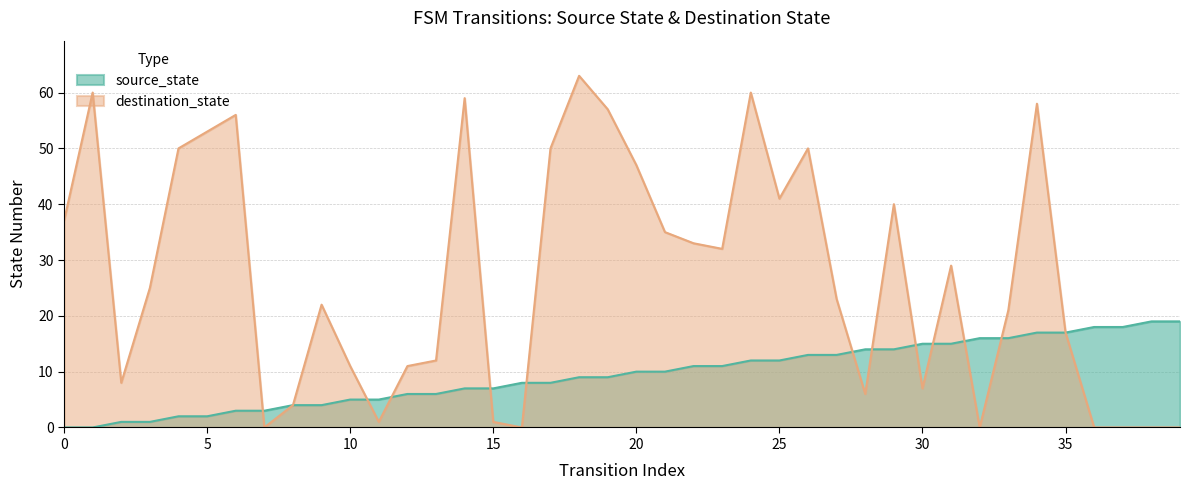

How many categories are shown in the chart?

40